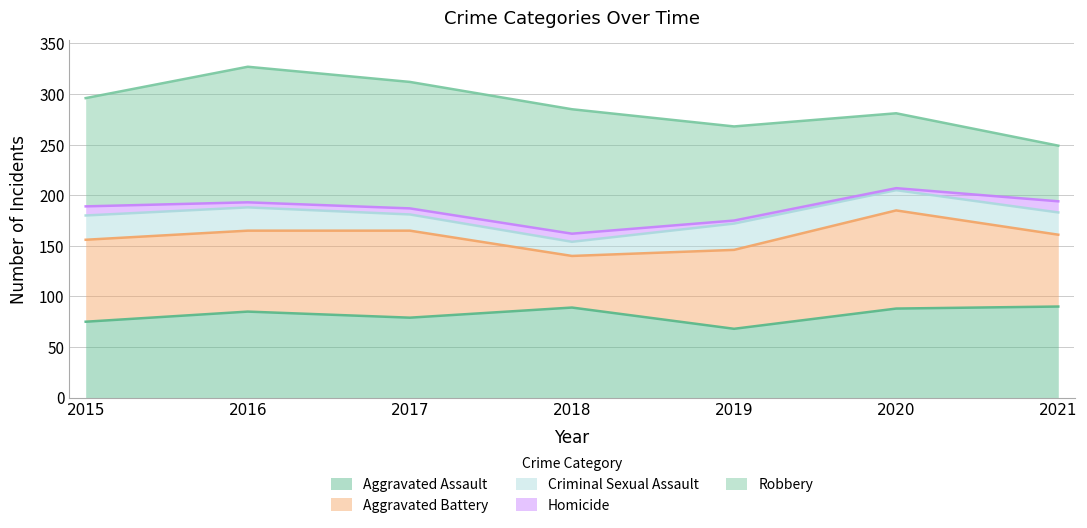

Does the chart have visible grid lines?

Yes